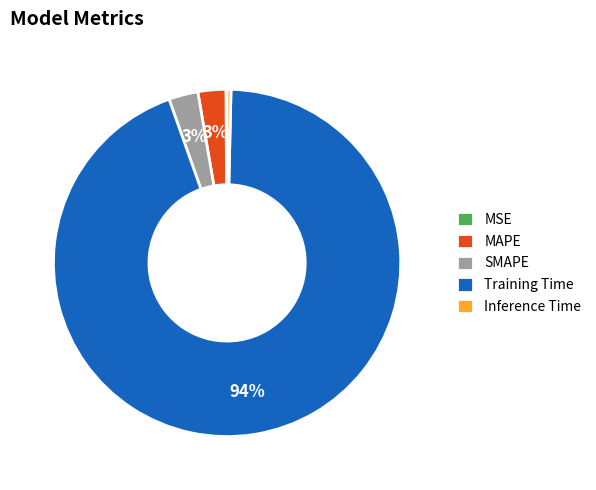

Which has a higher value, Inference Time or MAPE?

MAPE